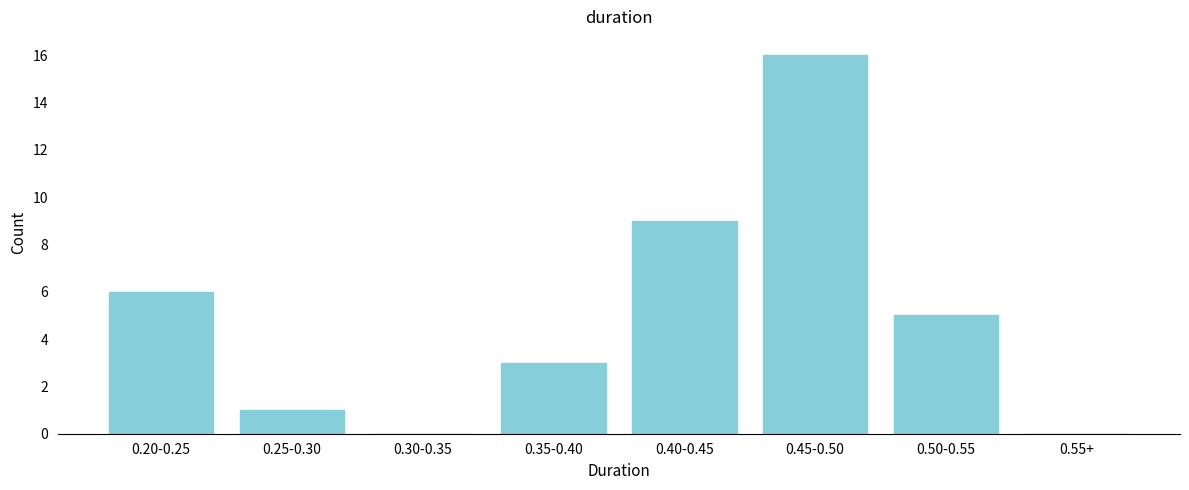

Reading left to right, transcribe all the data shown in this chart.

0.20-0.25=6	0.25-0.30=1	0.30-0.35=0	0.35-0.40=3	0.40-0.45=9	0.45-0.50=16	0.50-0.55=5	0.55+=0